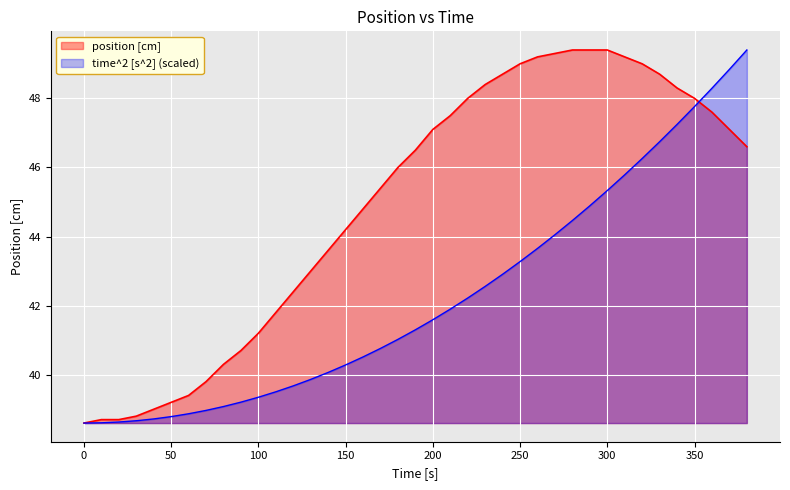

What is the greatest value displayed?

49.4